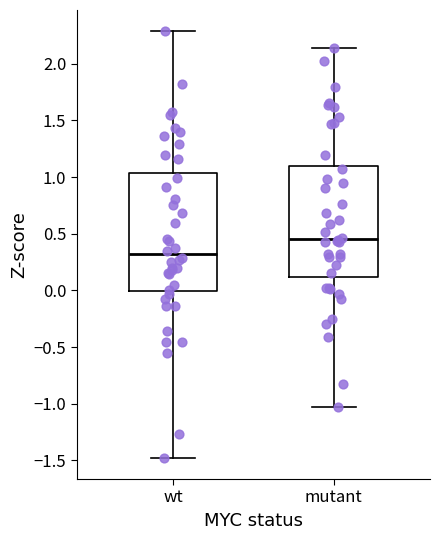

Reading left to right, transcribe this box plot: for each box, give where its median line is, the range the box spans, and where its two whiskers end, as read against the y-axis. The values are not printed on the chart, so give them approximately, as read against the axis.

wt: median 0.30, box 0.00 to 1.05, whiskers -1.50 to 2.30
mutant: median 0.45, box 0.10 to 1.10, whiskers -1.05 to 2.15